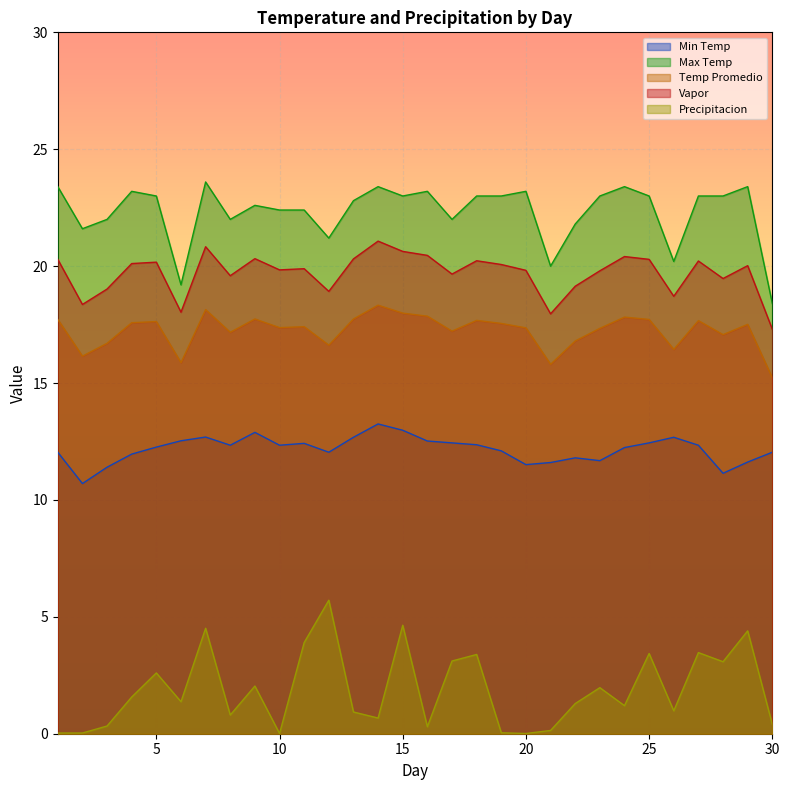

The value of Min Temp at 15 is 17.3. True or false?

False